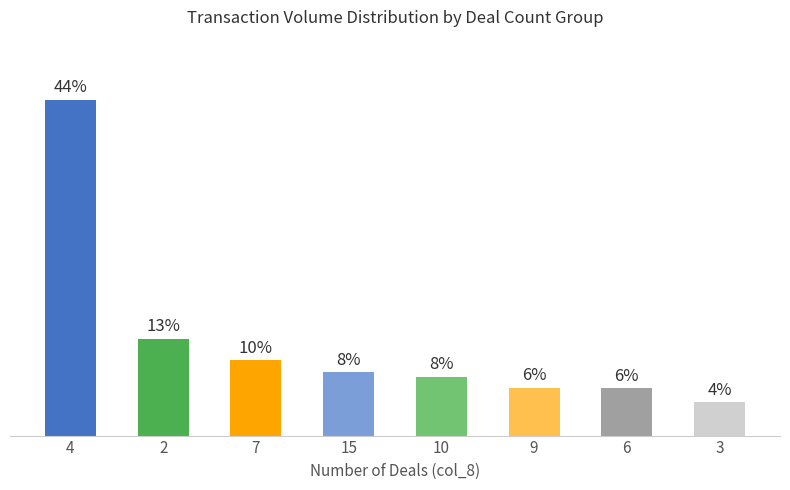

Read the value at 3.

4.4